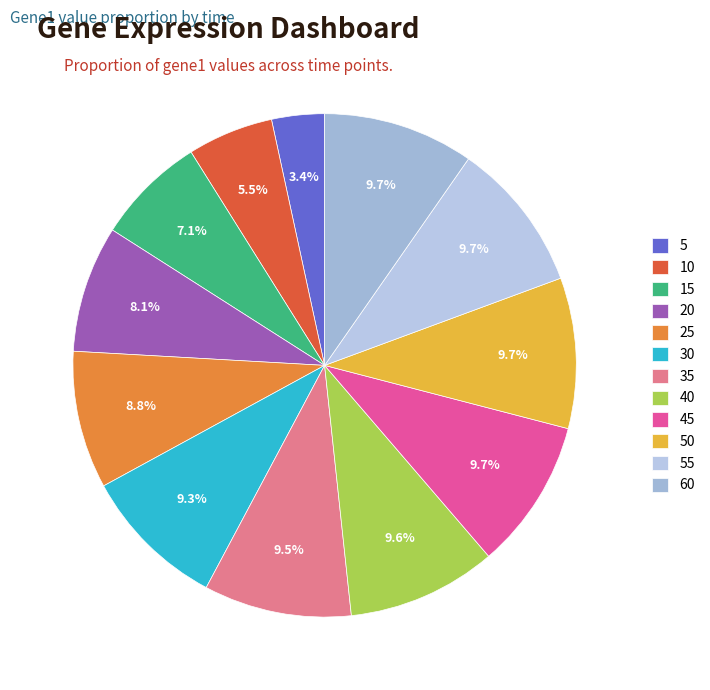

Does 50 account for over 50% of the chart?

No